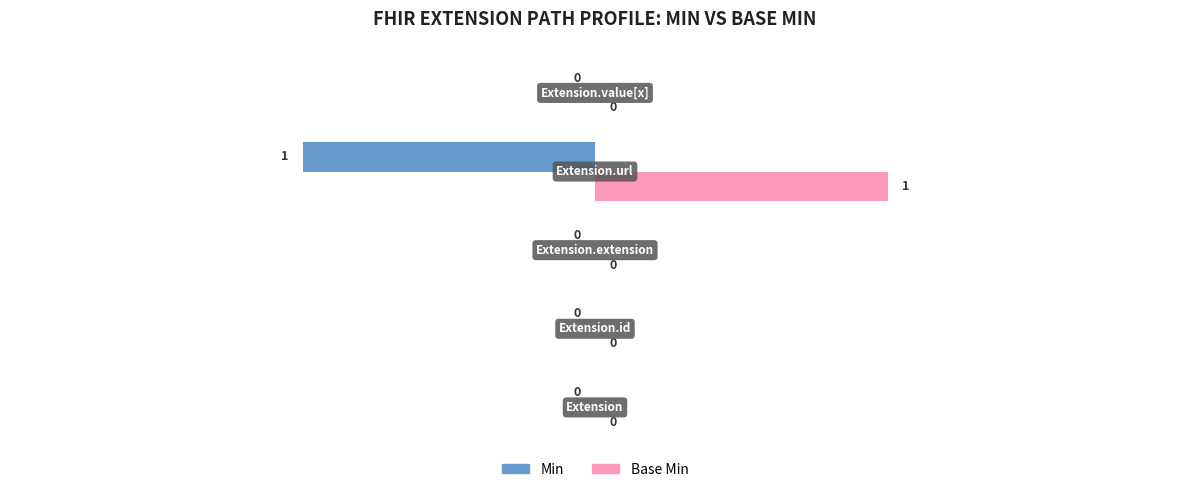

Which series has the largest total across all categories?

Base Min